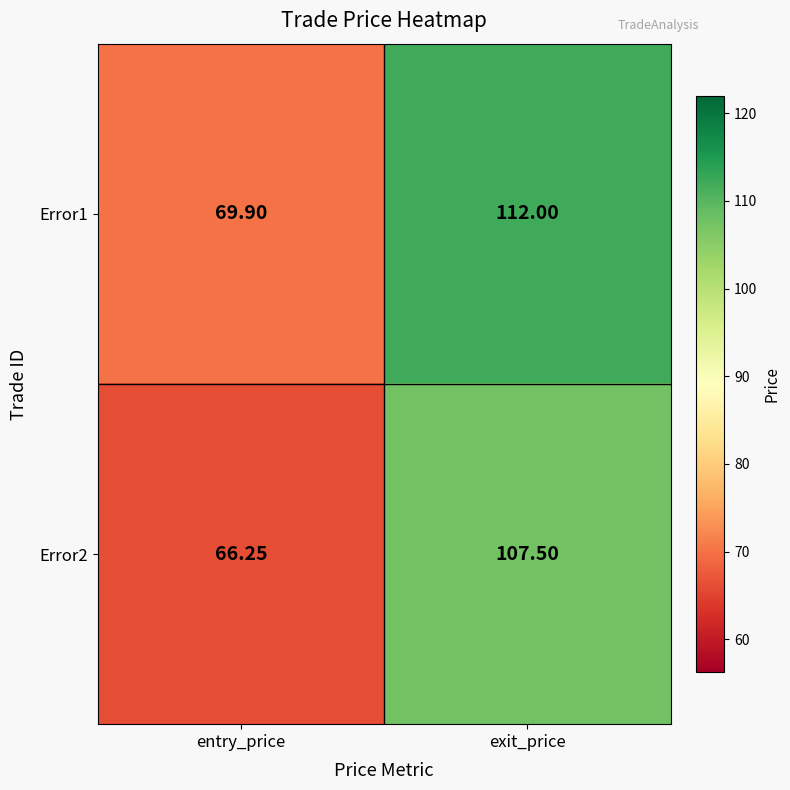

At which category is the sum across all series the highest?

exit_price